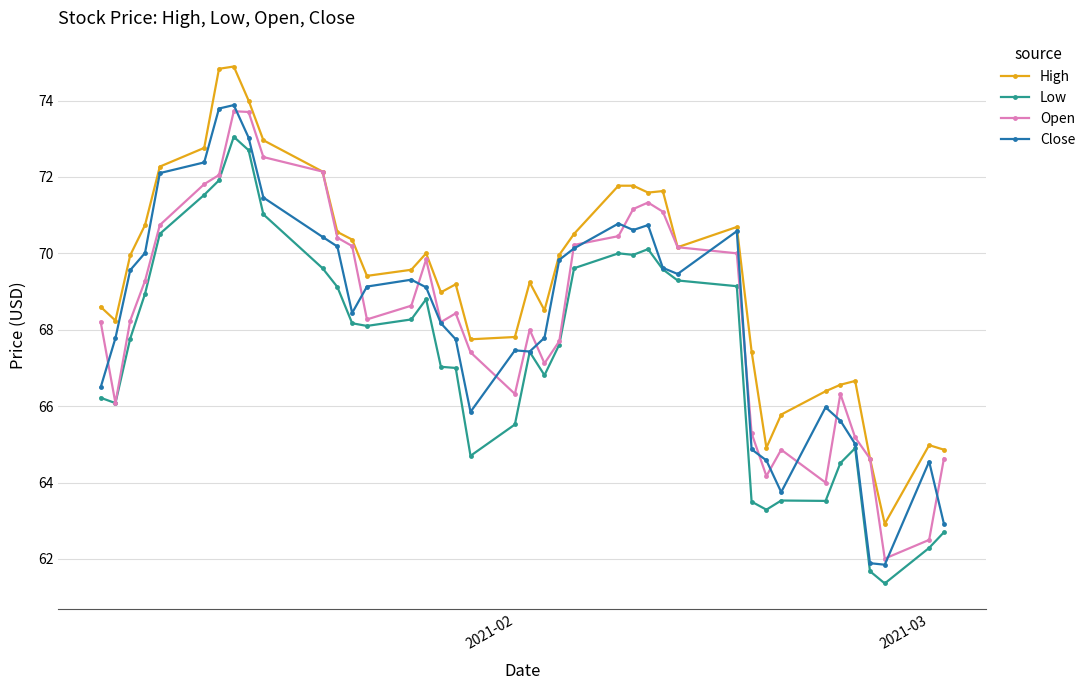

Is this an area chart (filled region under the line)?

No